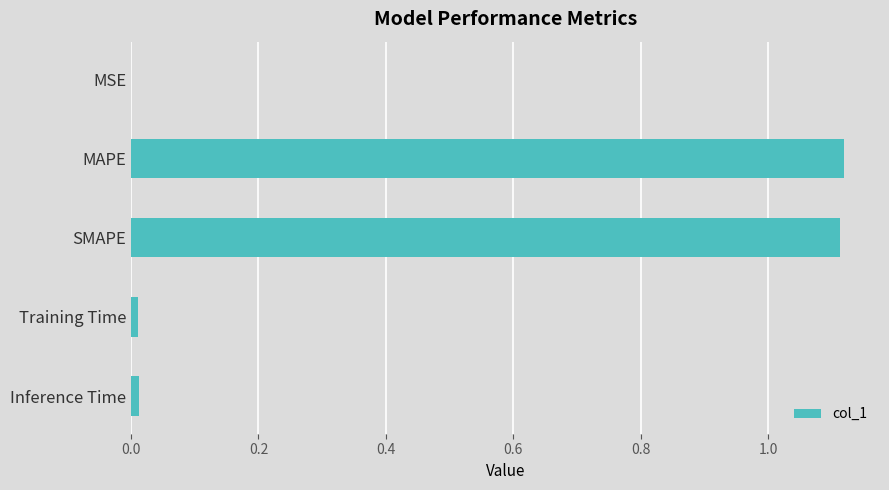

The chart shows a value of 0.0 at Inference Time. True or false?

True